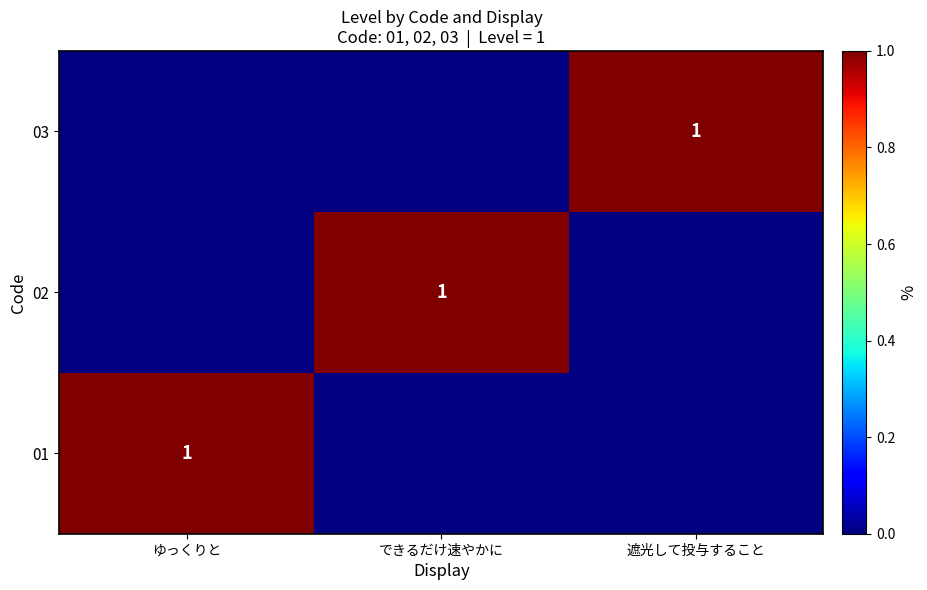

Is it true that 03 equals 1 at 遮光して投与すること?

True